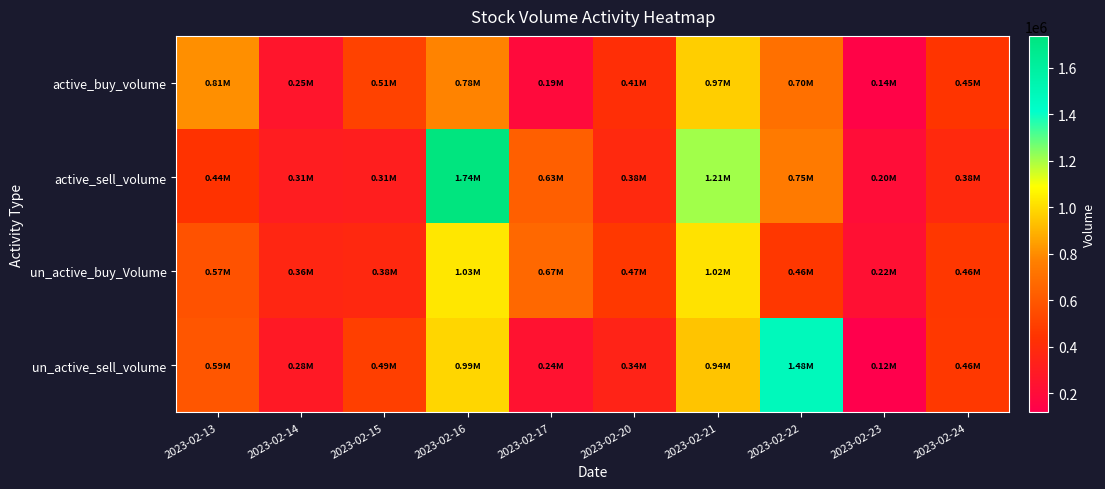

Reading left to right, list all the values displayed in this chart.

active_buy_volume: 2023-02-13=805036	2023-02-14=254000	2023-02-15=509200	2023-02-16=777060	2023-02-17=189200	2023-02-20=414779	2023-02-21=966420	2023-02-22=702600	2023-02-23=142520	2023-02-24=446700
active_sell_volume: 2023-02-13=439420	2023-02-14=305439	2023-02-15=311100	2023-02-16=1737599	2023-02-17=628600	2023-02-20=379941	2023-02-21=1207155	2023-02-22=746160	2023-02-23=203900	2023-02-24=383580
un_active_buy_Volume: 2023-02-13=573824	2023-02-14=363500	2023-02-15=379400	2023-02-16=1030240	2023-02-17=669320	2023-02-20=466500	2023-02-21=1019129	2023-02-22=459260	2023-02-23=224217	2023-02-24=460780
un_active_sell_volume: 2023-02-13=594616	2023-02-14=284300	2023-02-15=494200	2023-02-16=985260	2023-02-17=238920	2023-02-20=344631	2023-02-21=942539	2023-02-22=1482400	2023-02-23=117220	2023-02-24=462600